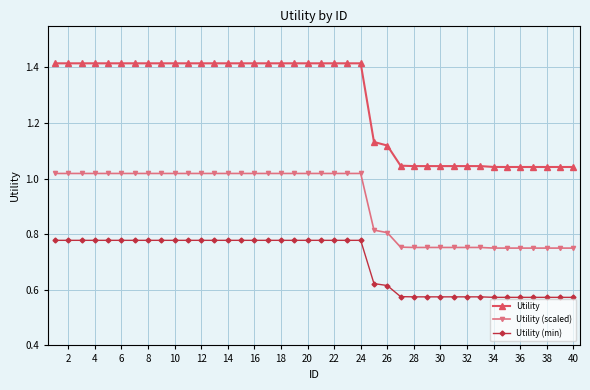

Count the Utility values in the range 1 to 2.

40